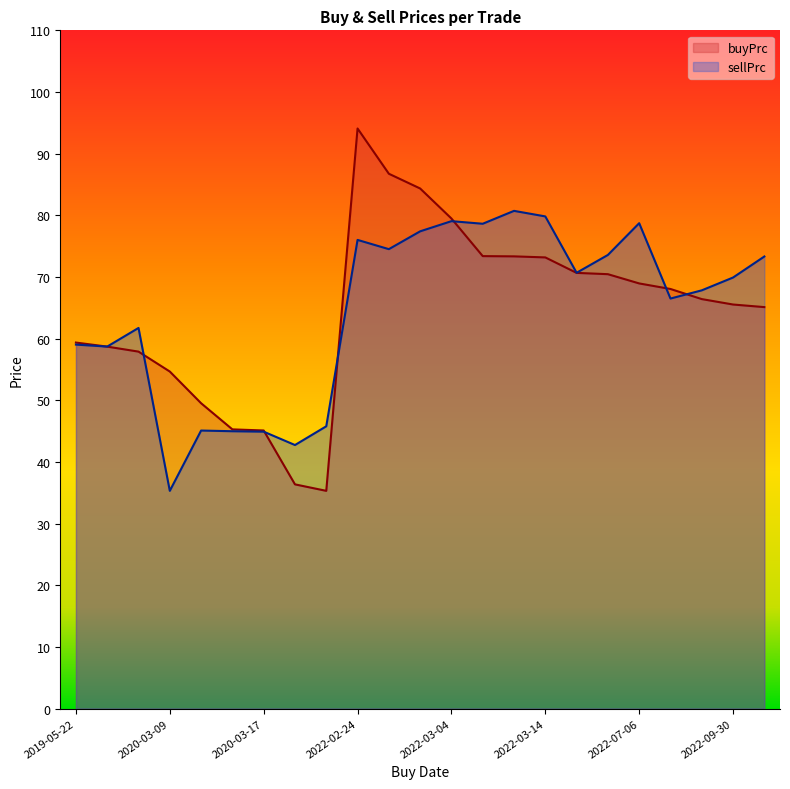

Which series changed the most between 2019-05-31 and 2020-03-12?

sellPrc